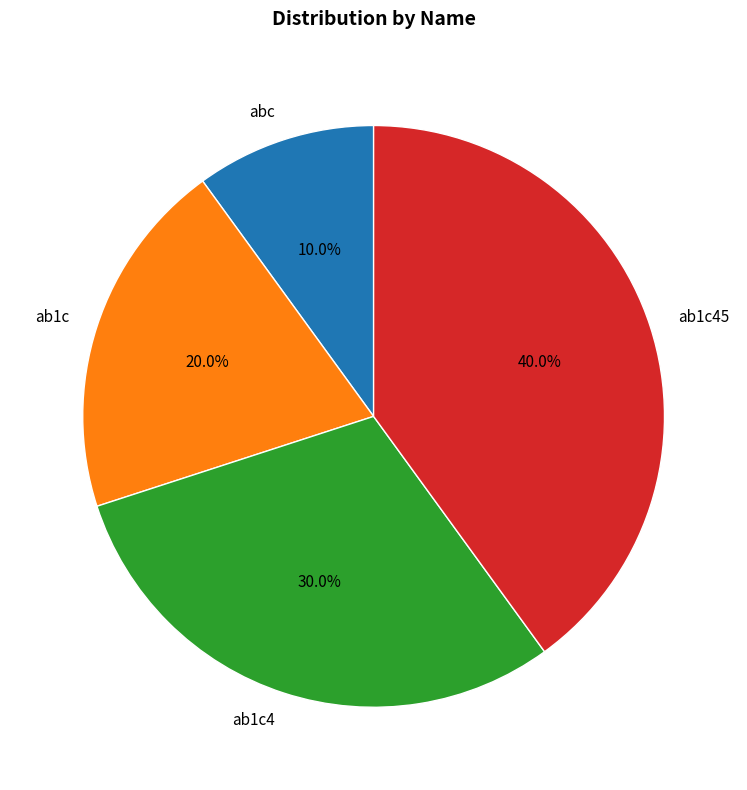

Rank the categories by value from lowest to highest.

abc, ab1c, ab1c4, ab1c45